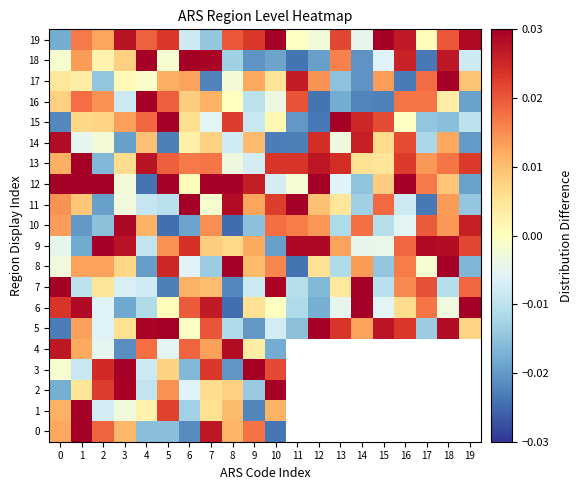

How many series are shown in this chart?

20